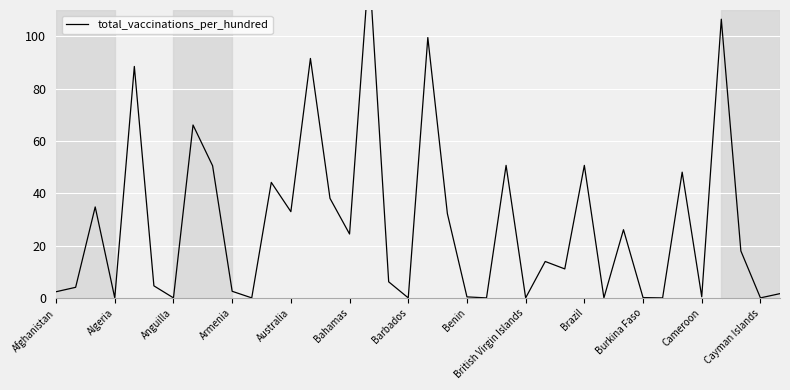

List the labels in order of value, largest first.

16, 34, 19, 13, Australia, Benin, 23, 27, British Virgin Islands, 32, Cameroon, 14, Anguilla, Cayman Islands, 20, 29, 15, 35, 25, 26, 17, Bahamas, Algeria, Brazil, Afghanistan, 37, 33, 21, 30, Armenia, Barbados, Burkina Faso, 18, 22, 24, 28, 31, 36